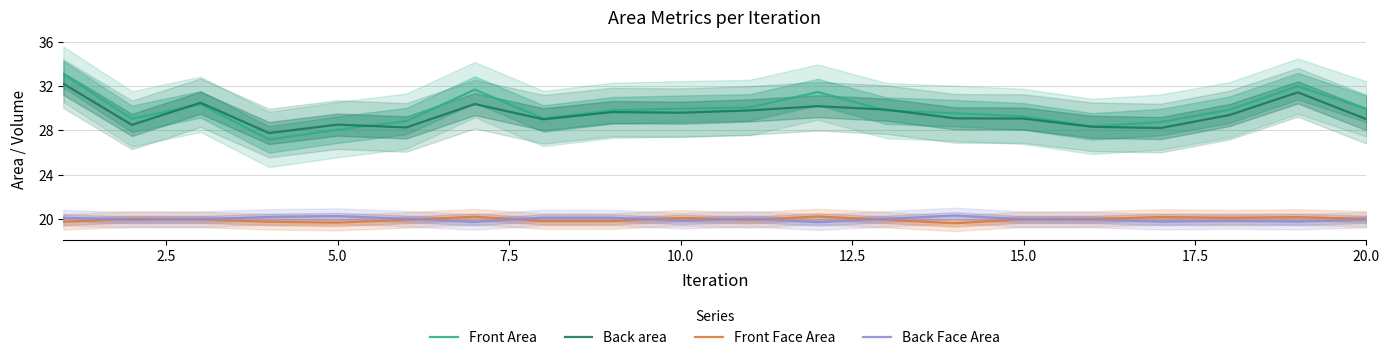

True or false: Front Face Area and Back area intersect in this chart.

False